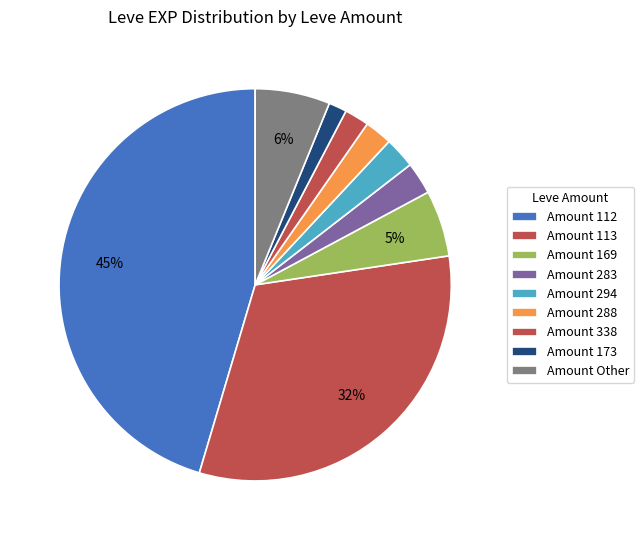

How many slices are in this pie chart?

9